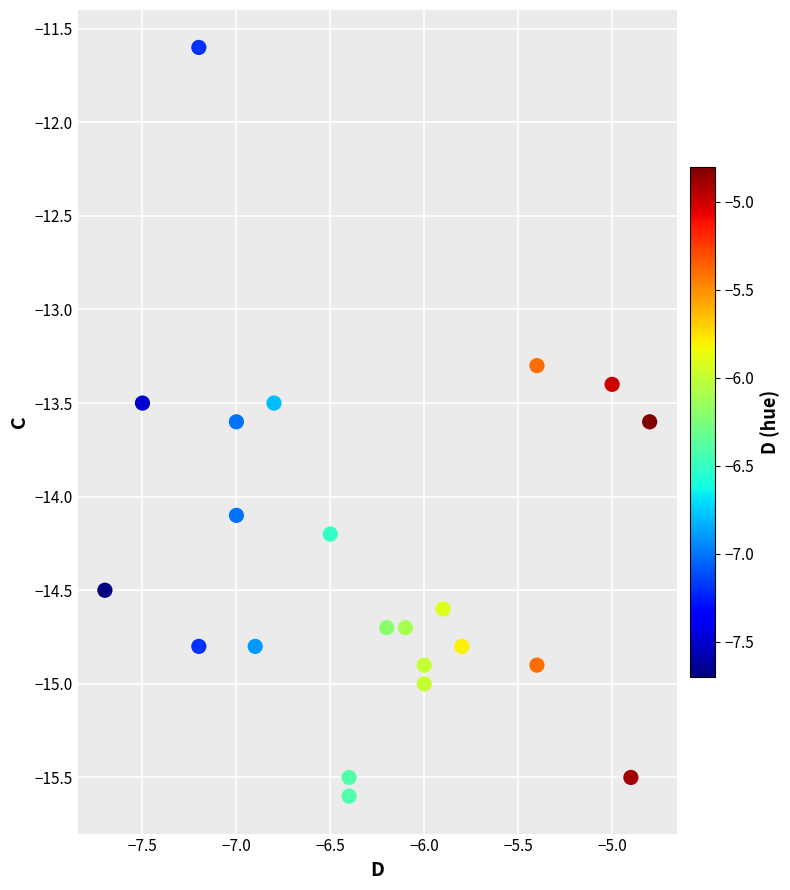

What Y value in the scatter plot is closest to -13?

-13.3